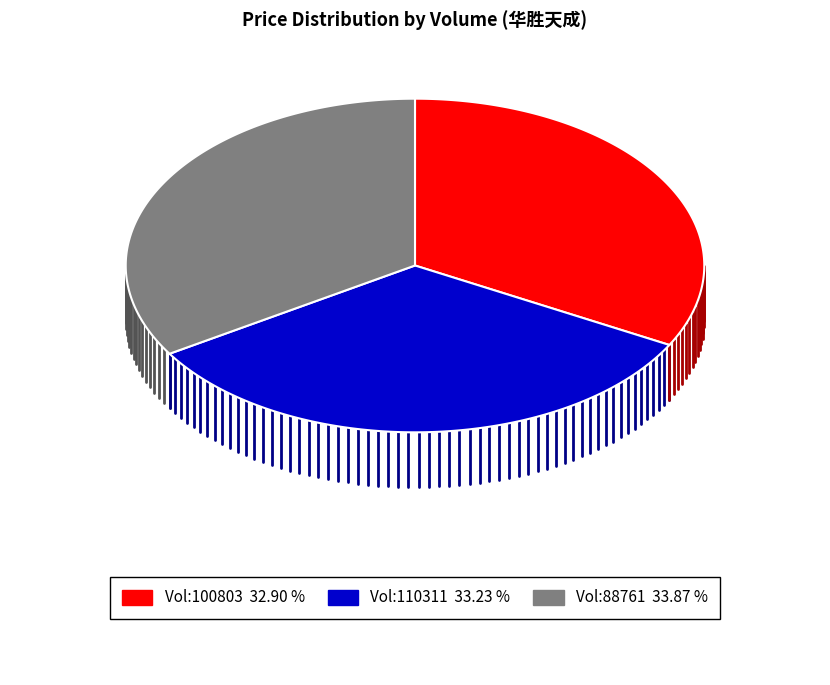

The 88761 slice represents 24% of the pie. True or false?

False